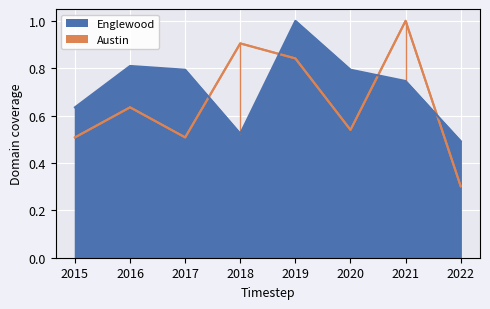

List the series in order of their peak value, highest first.

Englewood, Austin